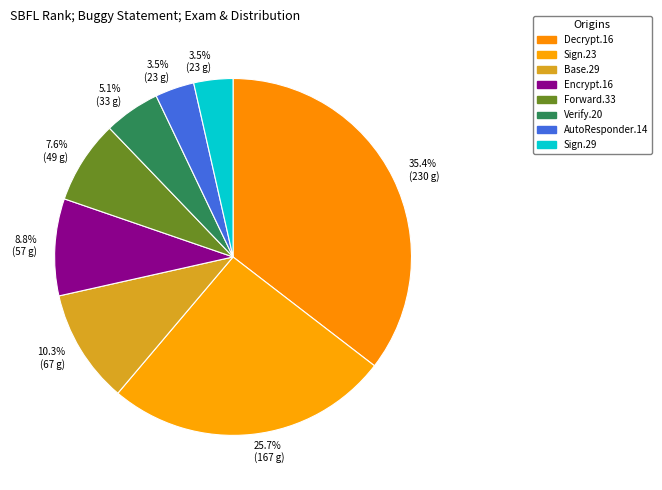

How many segments does this pie chart have?

8